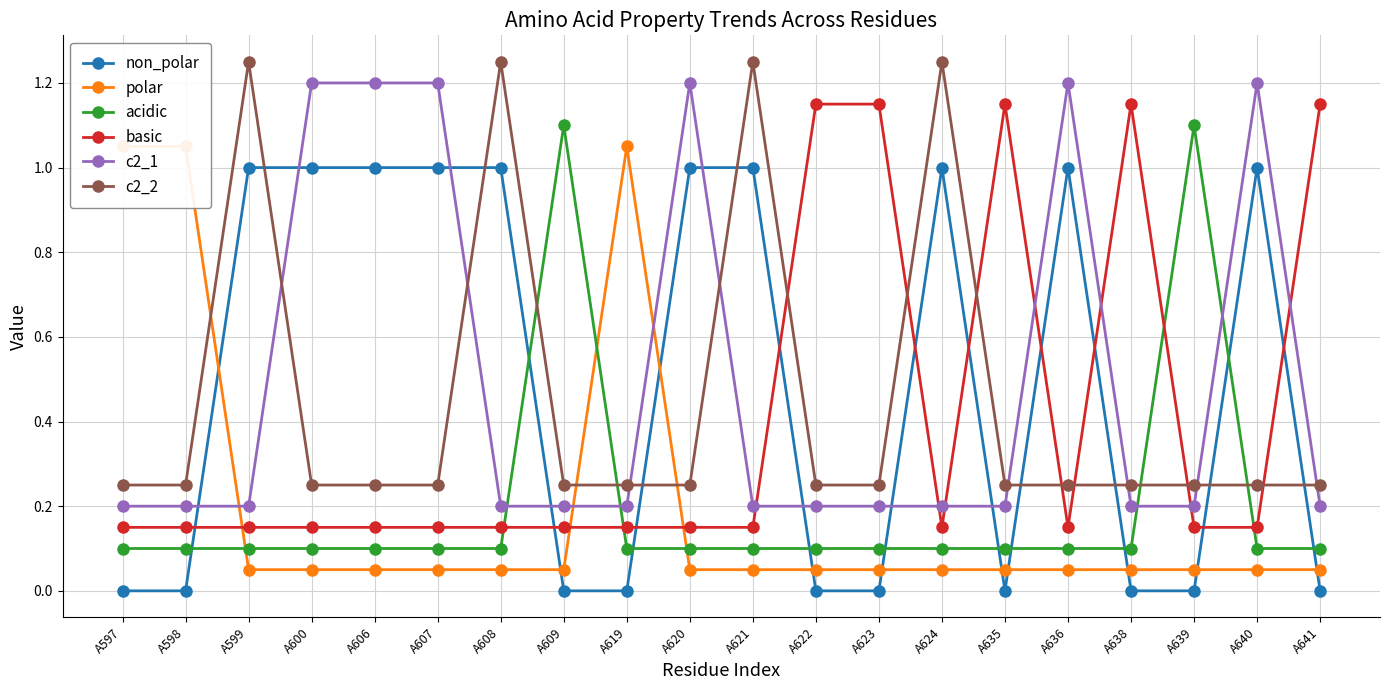

At which category is the sum across all series the highest?

A599